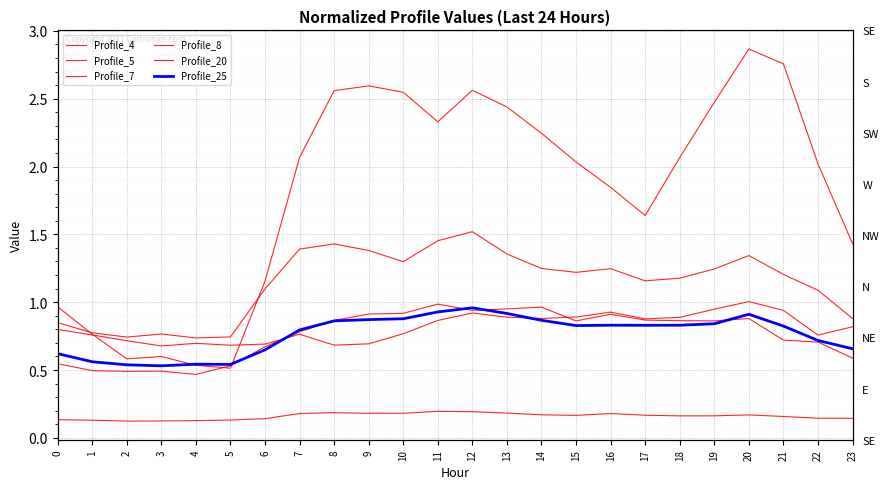

What is the maximum value shown in the chart?

2.9